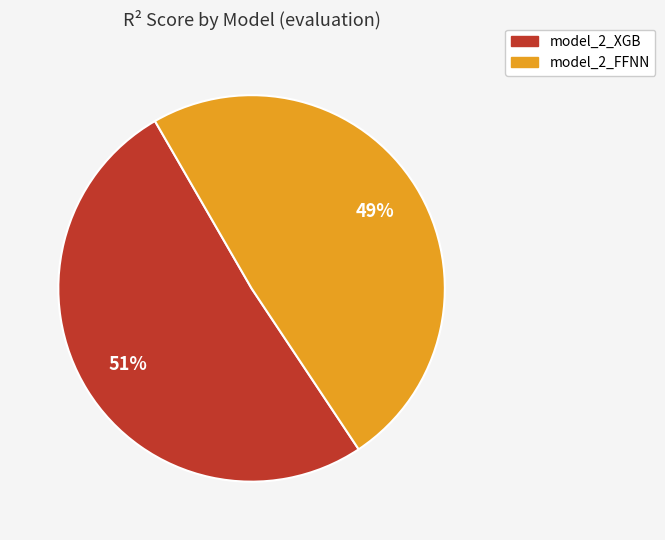

Between model_2_XGB and model_2_FFNN, which is larger?

model_2_XGB